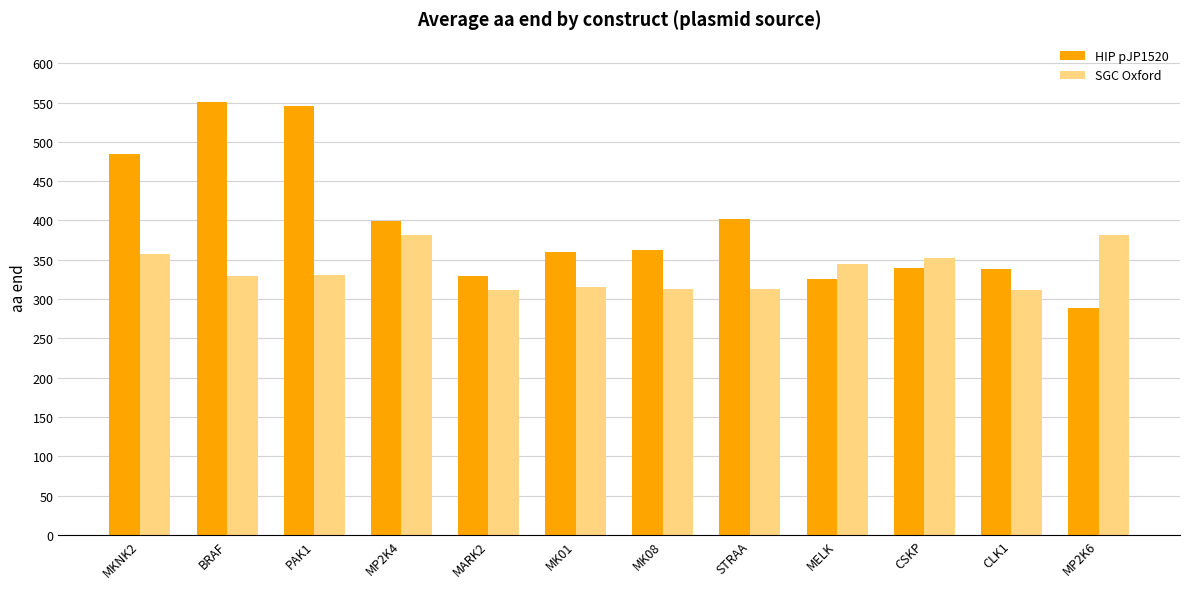

What are all the series names shown in the legend?

HIP pJP1520, SGC Oxford